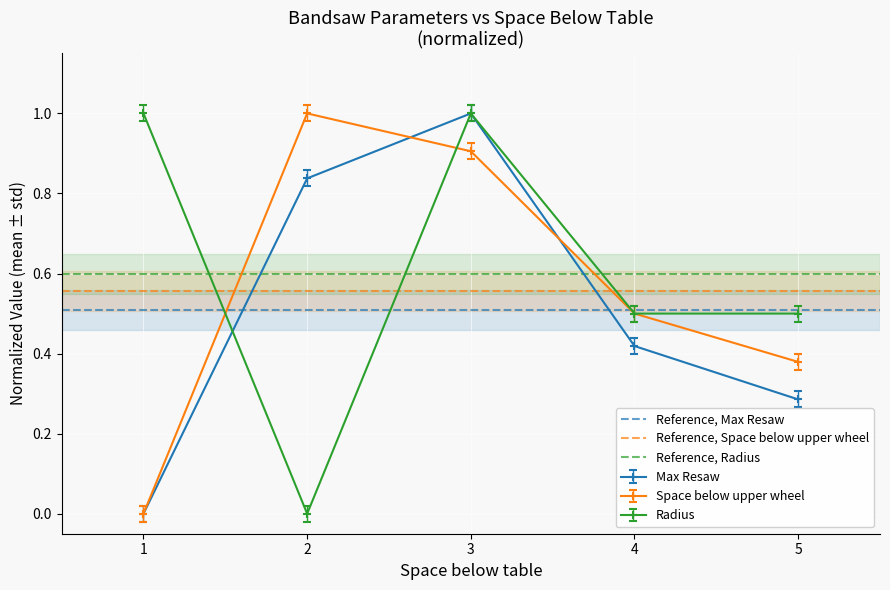

What is the value of the Max Resaw point at the 3rd from the left?

1.0